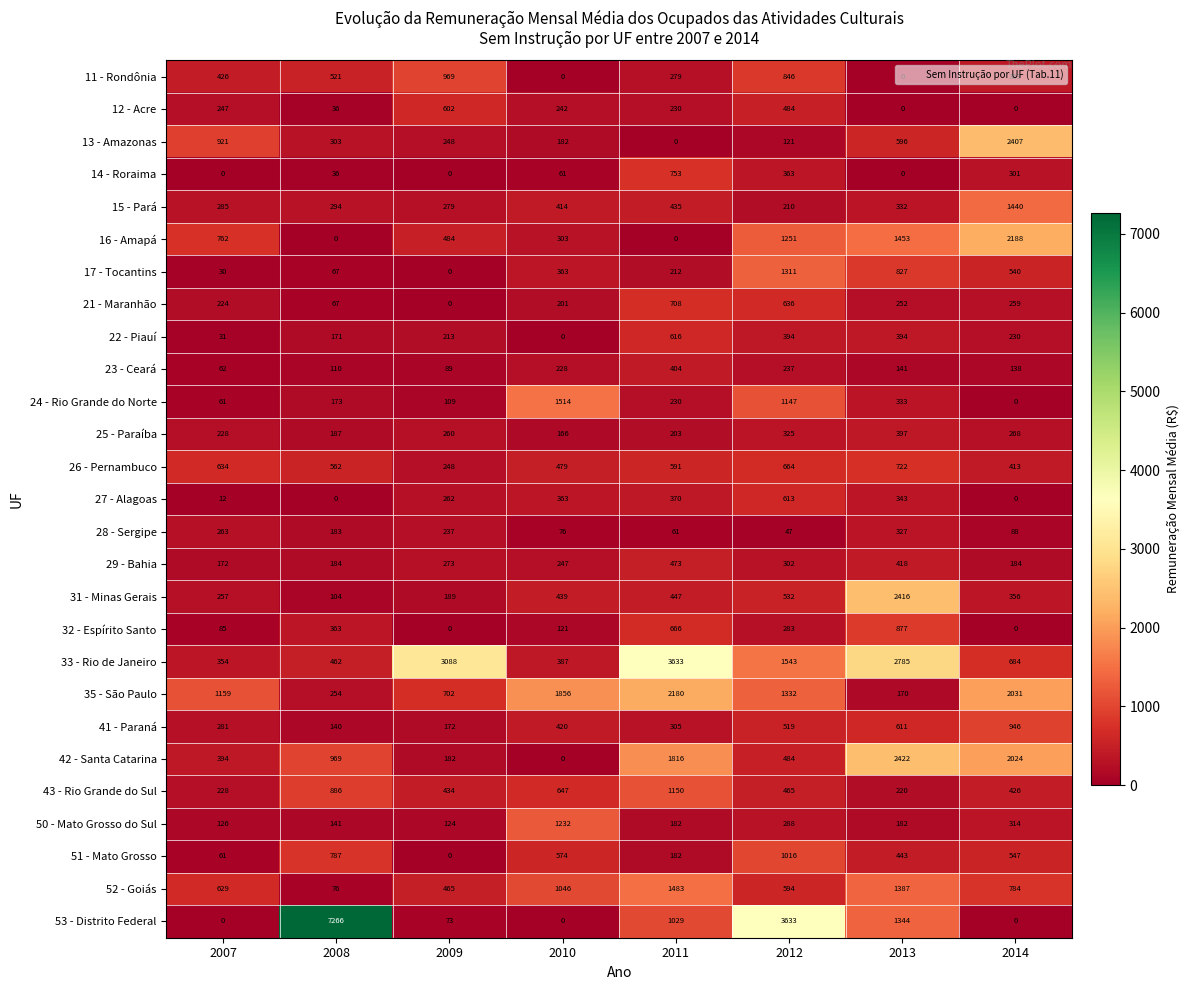

What is the difference between the maximum and minimum values in the 35 - São Paulo series?

2010